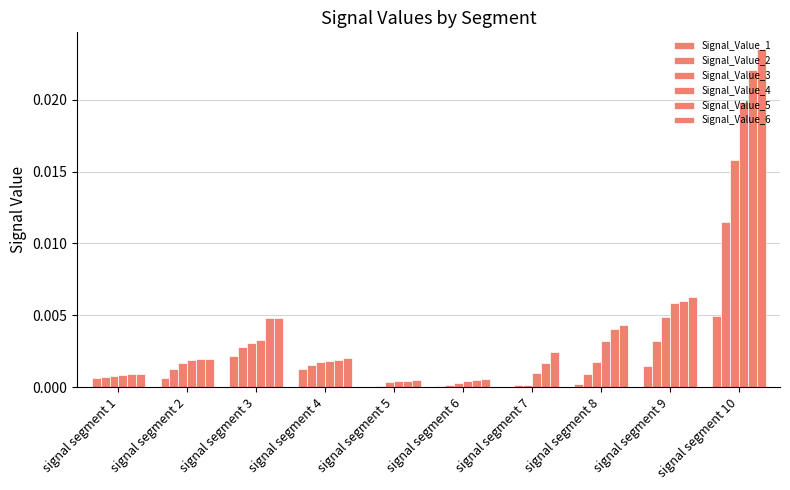

Rank the series at signal segment 5 from highest to lowest value.

Signal_Value_6, Signal_Value_5, Signal_Value_4, Signal_Value_3, Signal_Value_2, Signal_Value_1